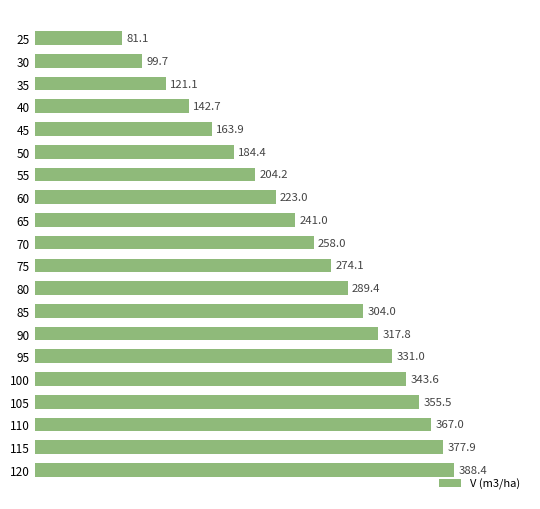

List the labels in order of value, largest first.

120, 115, 110, 105, 100, 95, 90, 85, 80, 75, 70, 65, 60, 55, 50, 45, 40, 35, 30, 25